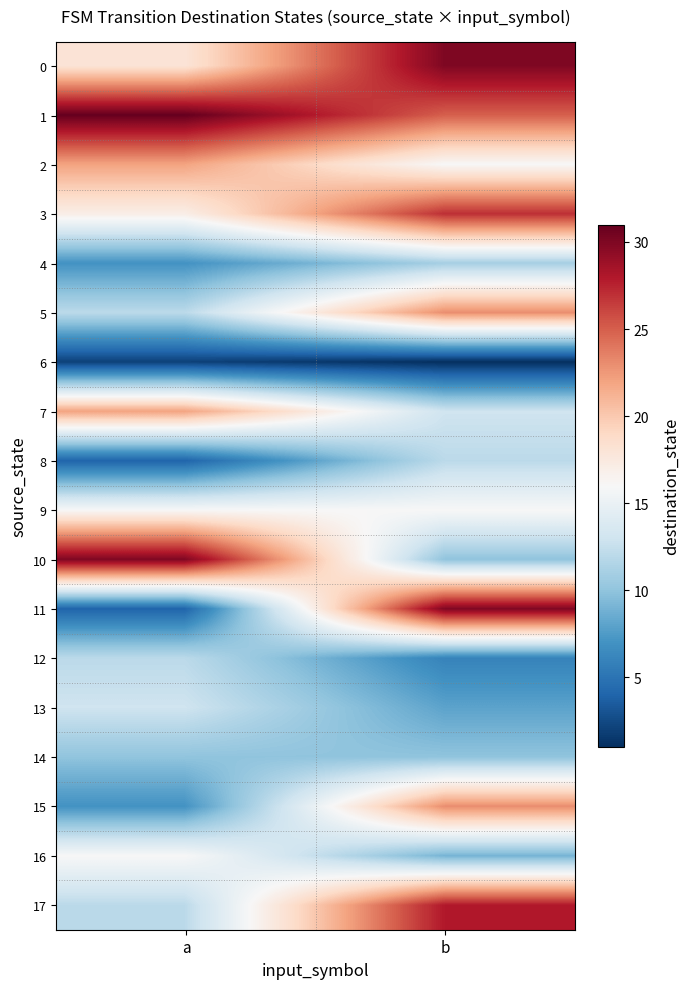

At which category is the sum across all series the highest?

b